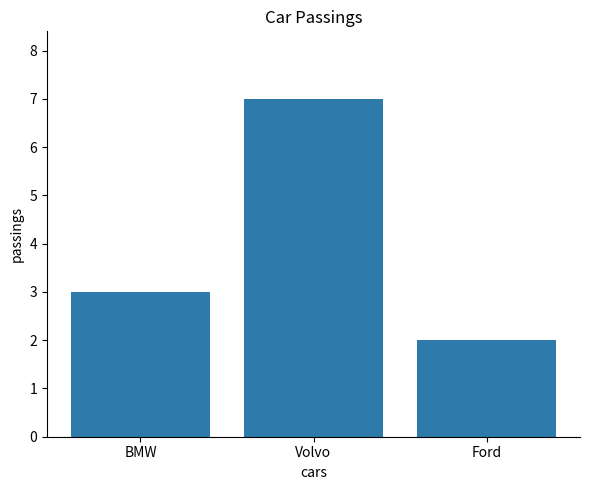

Which category has the lowest value across all series?

Ford